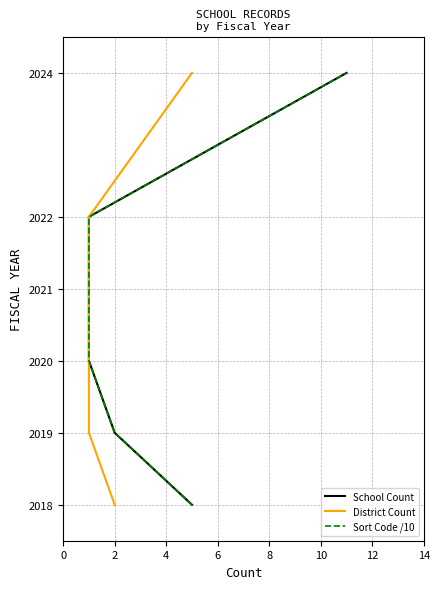

What is the maximum value for School Count?

2024